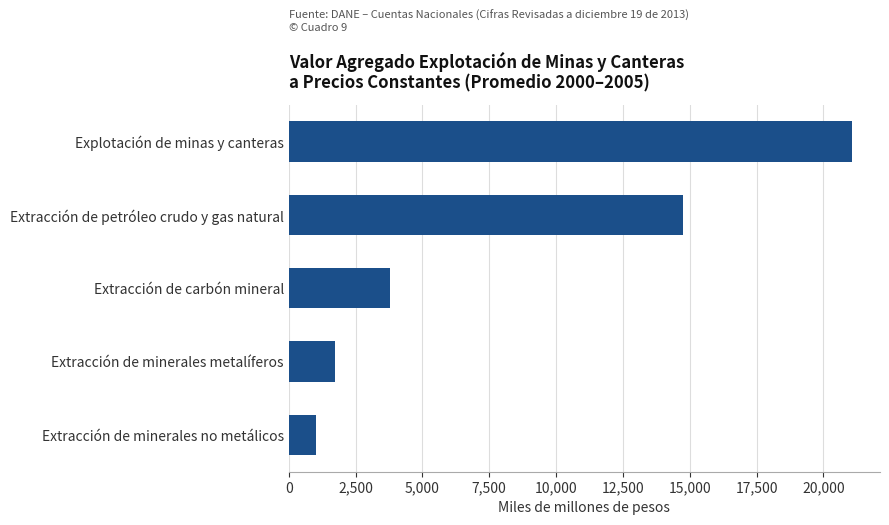

What is the minimum value shown in the chart?

1007.2